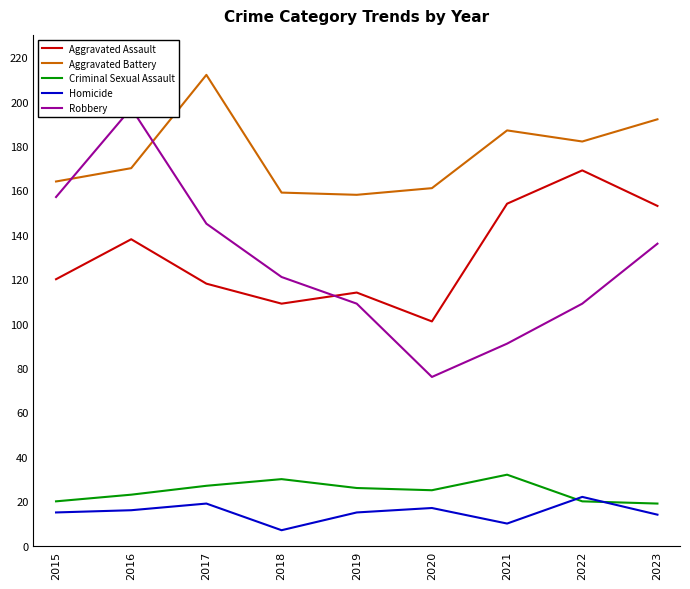

Reading left to right, what are all the values shown in this chart?

Aggravated Assault: 120	138	118	109	114	101	154	169	153
Aggravated Battery: 164	170	212	159	158	161	187	182	192
Criminal Sexual Assault: 20	23	27	30	26	25	32	20	19
Homicide: 15	16	19	7	15	17	10	22	14
Robbery: 157	197	145	121	109	76	91	109	136